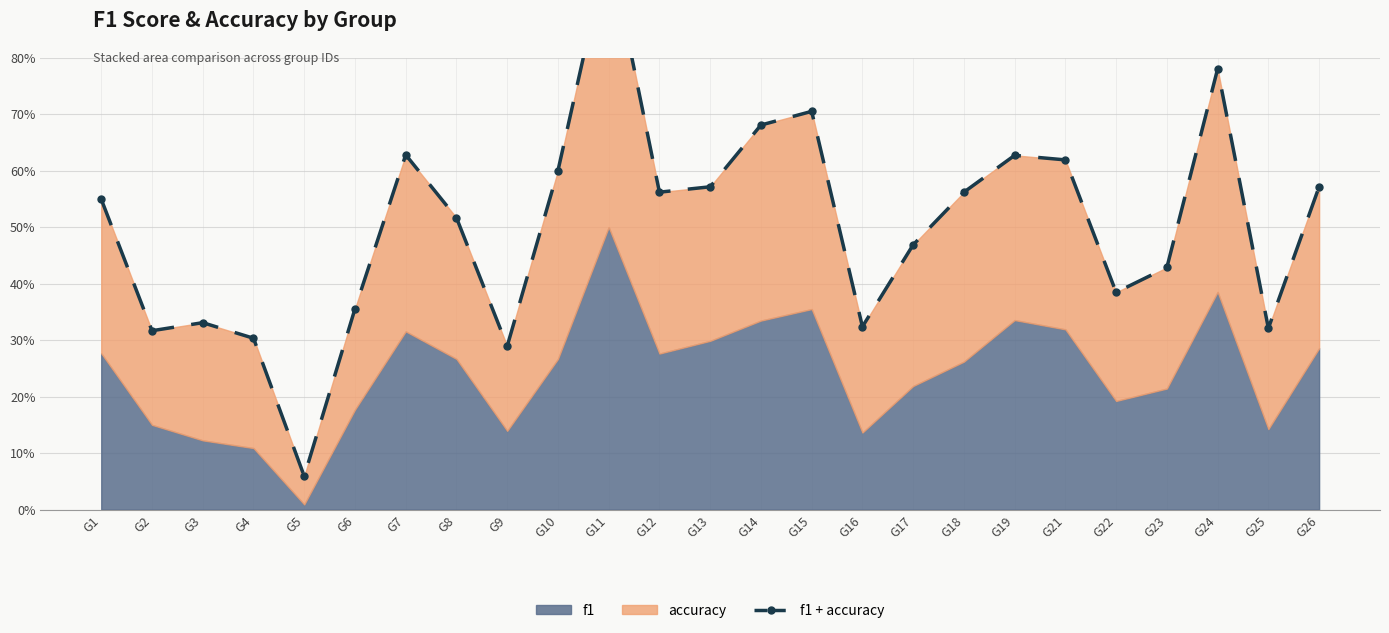

Which category has the lowest value across all series?

G5